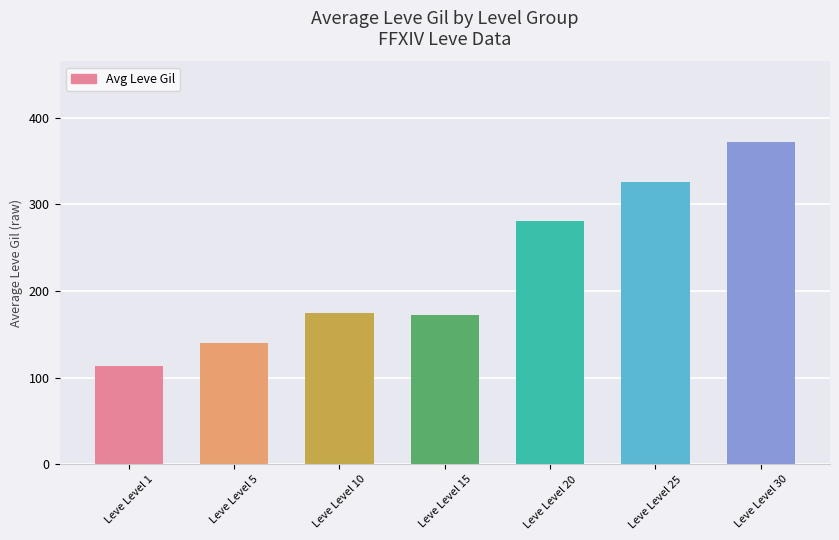

What is the maximum value shown in the chart?

372